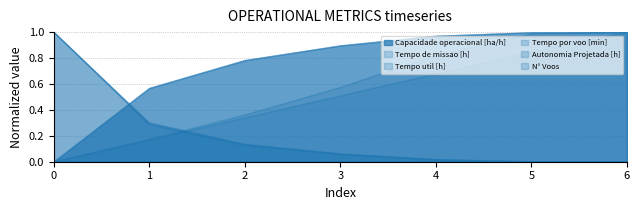

What is the difference between the second highest and second lowest values in the N° Voos series?

0.3